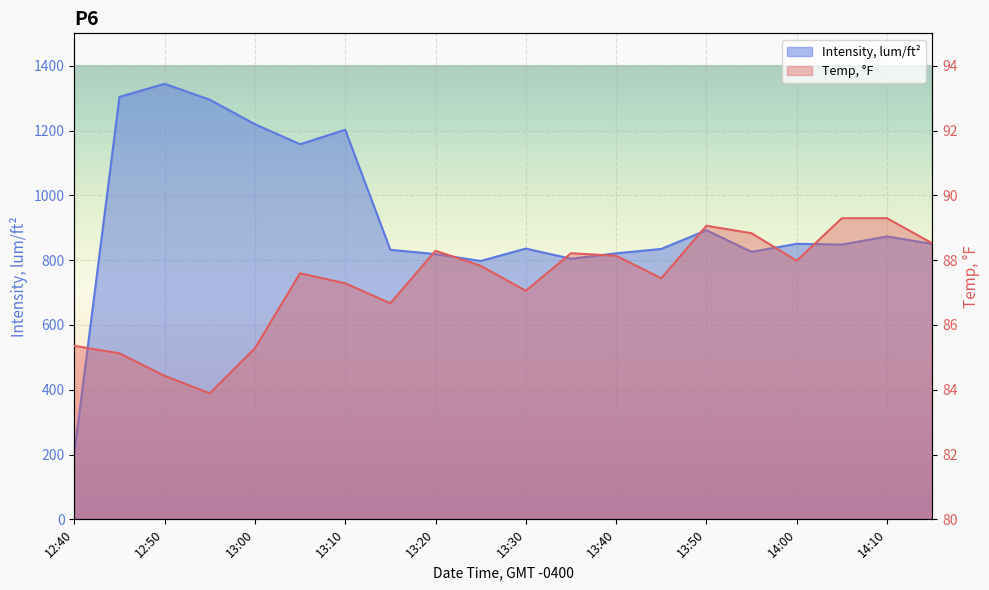

At which category does the chart reach its peak across all series?

12:50